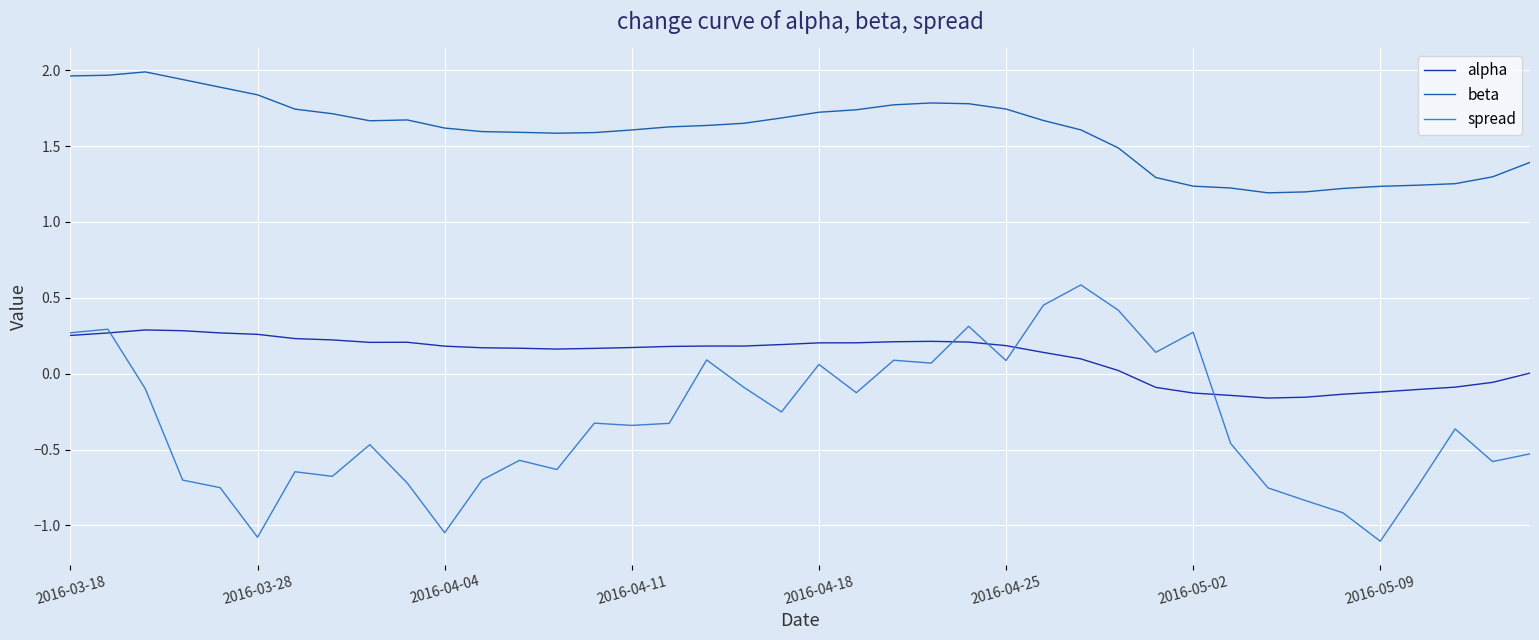

True or false: beta and alpha intersect in this chart.

False